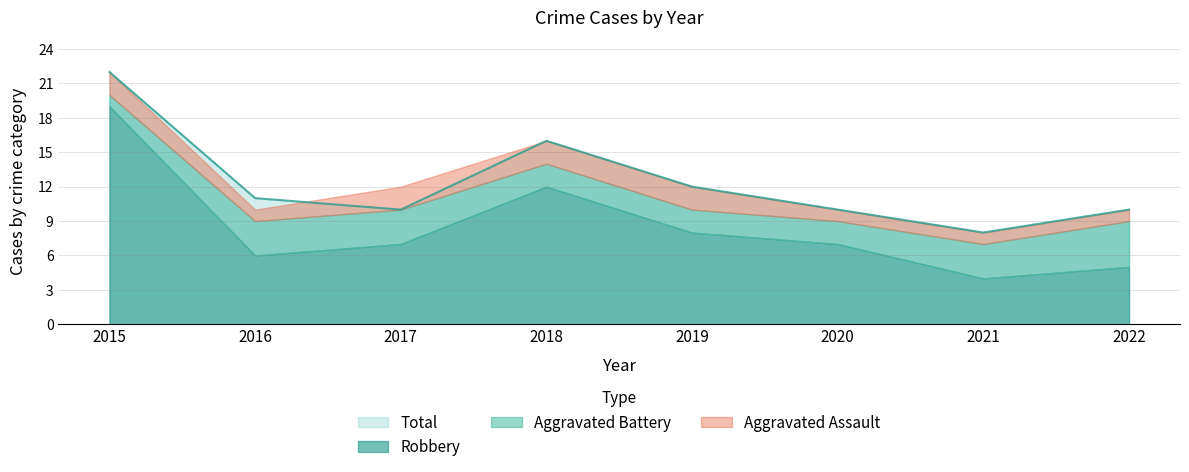

At which category is the sum across all series the highest?

2015